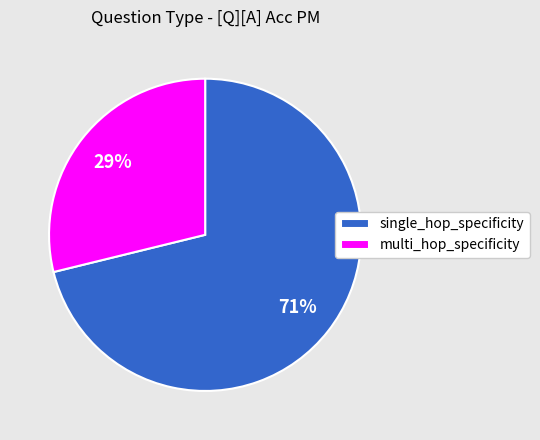

Count the number of slices in the pie.

2